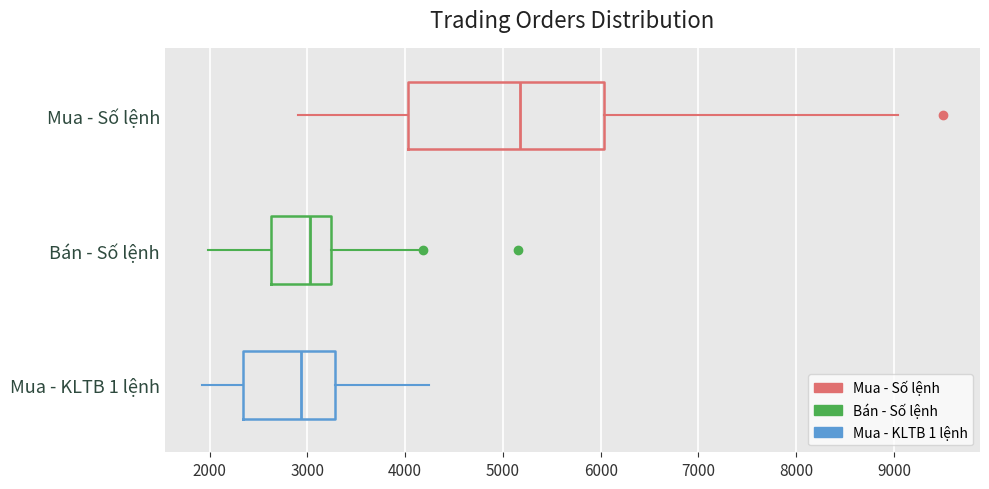

Comparing the boxes themselves (not the whiskers), which one is the widest?

Mua - Số lệnh